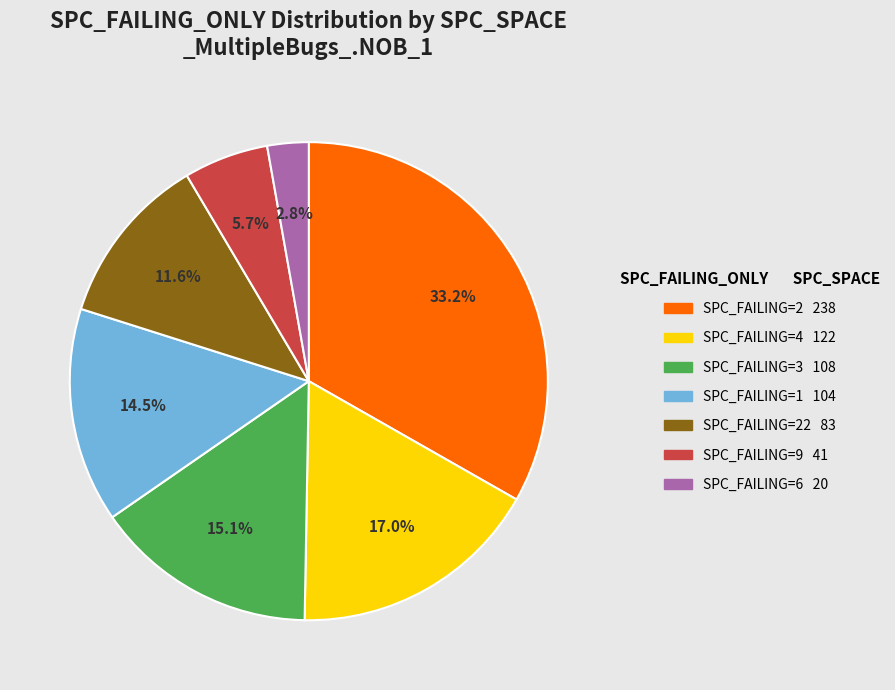

Is there any slice that represents more than half of the pie?

No